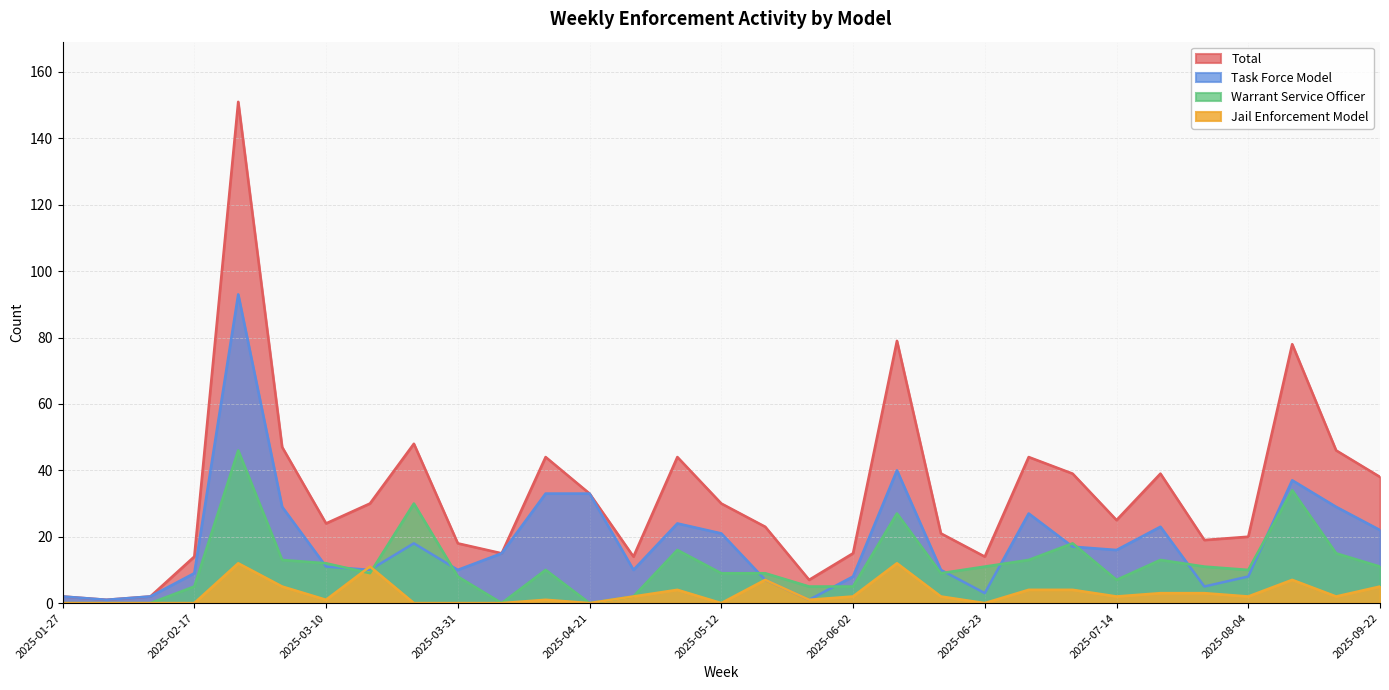

How many lines are shown in the chart?

4